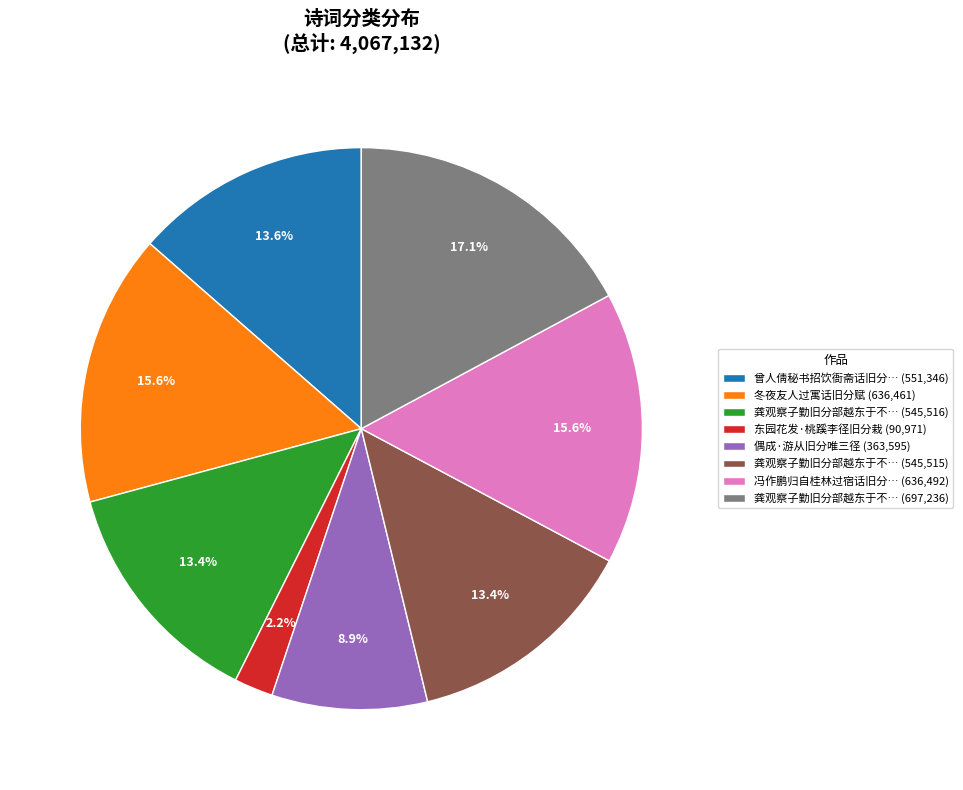

To the nearest percent, what is the average slice percentage?

12%